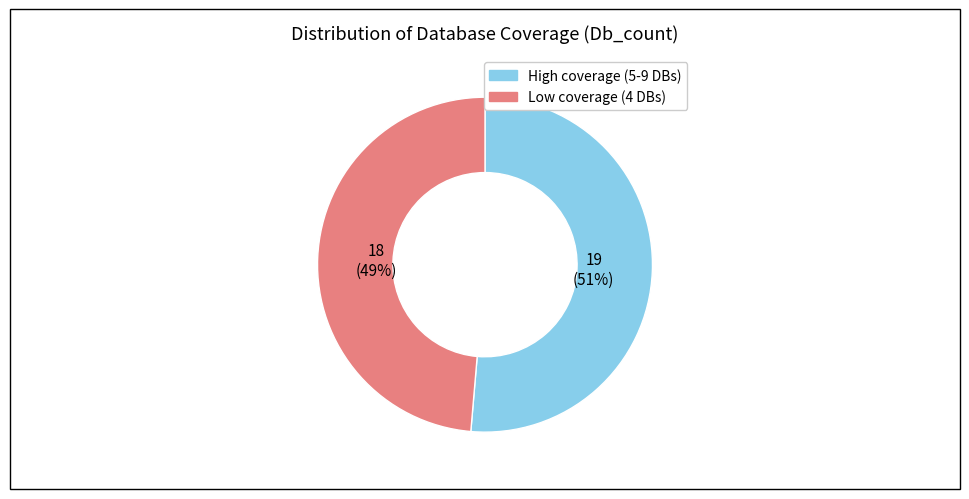

Is the sum of Low coverage (4 DBs) and High coverage (5-9 DBs) greater than half?

Yes